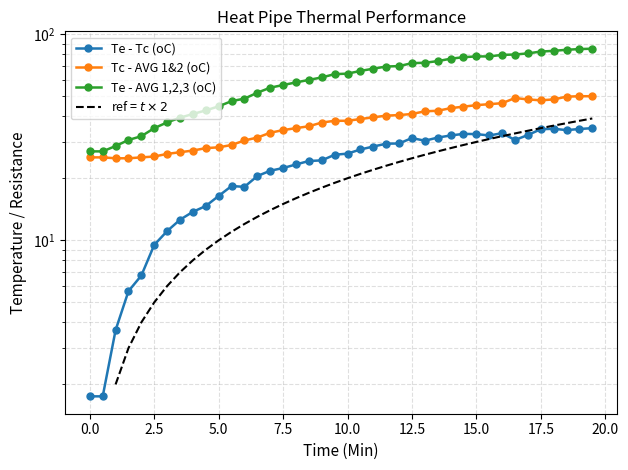

True or false: Te - AVG 1,2,3 (oC) and Tc - AVG 1&2 (oC) cross at least once.

False